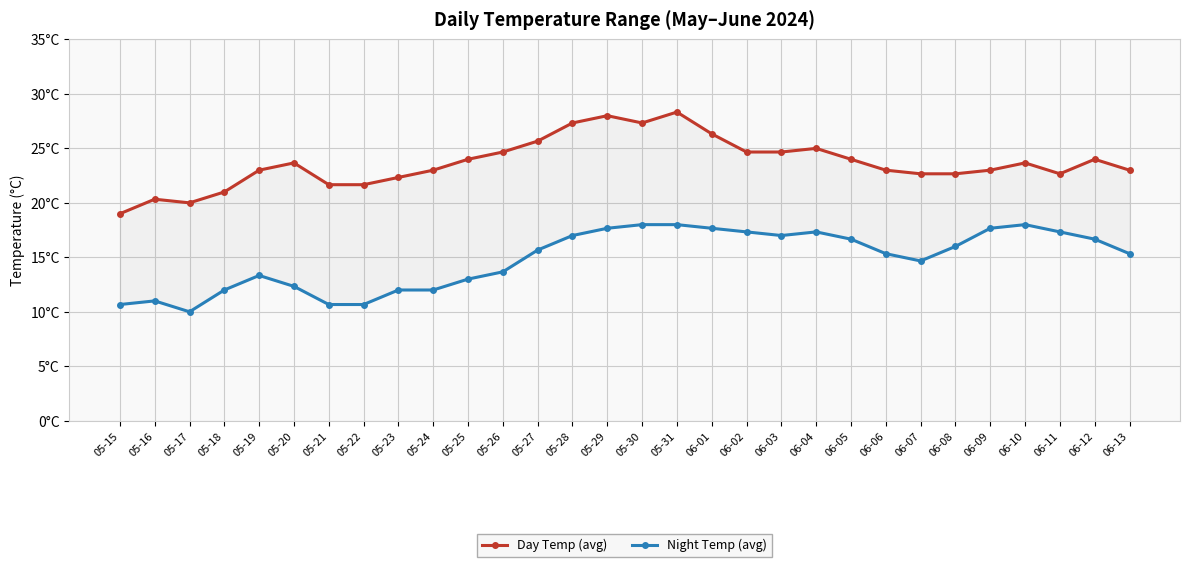

Reading right to left, extract all data points from this chart.

Day Temp (avg): 06-13=23.0	06-12=24.0	06-11=22.7	06-10=23.7	06-09=23.0	06-08=22.7	06-07=22.7	06-06=23.0	06-05=24.0	06-04=25.0	06-03=24.7	06-02=24.7	06-01=26.3	05-31=28.3	05-30=27.3	05-29=28.0	05-28=27.3	05-27=25.7	05-26=24.7	05-25=24.0	05-24=23.0	05-23=22.3	05-22=21.7	05-21=21.7	05-20=23.7	05-19=23.0	05-18=21.0	05-17=20.0	05-16=20.3	05-15=19.0
Night Temp (avg): 06-13=15.3	06-12=16.7	06-11=17.3	06-10=18.0	06-09=17.7	06-08=16.0	06-07=14.7	06-06=15.3	06-05=16.7	06-04=17.3	06-03=17.0	06-02=17.3	06-01=17.7	05-31=18.0	05-30=18.0	05-29=17.7	05-28=17.0	05-27=15.7	05-26=13.7	05-25=13.0	05-24=12.0	05-23=12.0	05-22=10.7	05-21=10.7	05-20=12.3	05-19=13.3	05-18=12.0	05-17=10.0	05-16=11.0	05-15=10.7